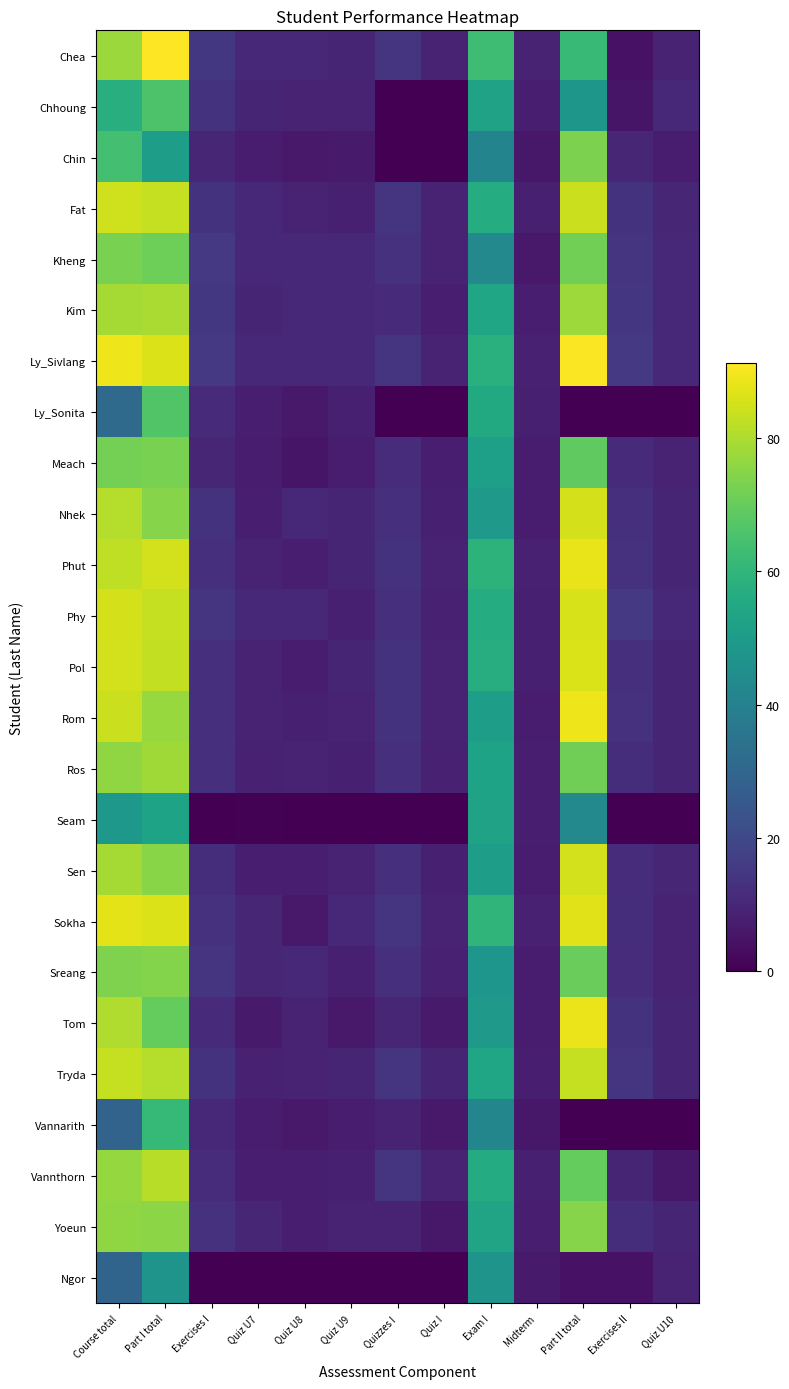

Rank the series at Quiz U7 from highest to lowest value.

Chea, Fat, Kheng, Ly_Sivlang, Phy, Sokha, Sreang, Yoeun, Chhoung, Kim, Pol, Phut, Rom, Ros, Tryda, Sen, Ly_Sonita, Nhek, Vannthorn, Chin, Meach, Vannarith, Tom, Seam, Ngor